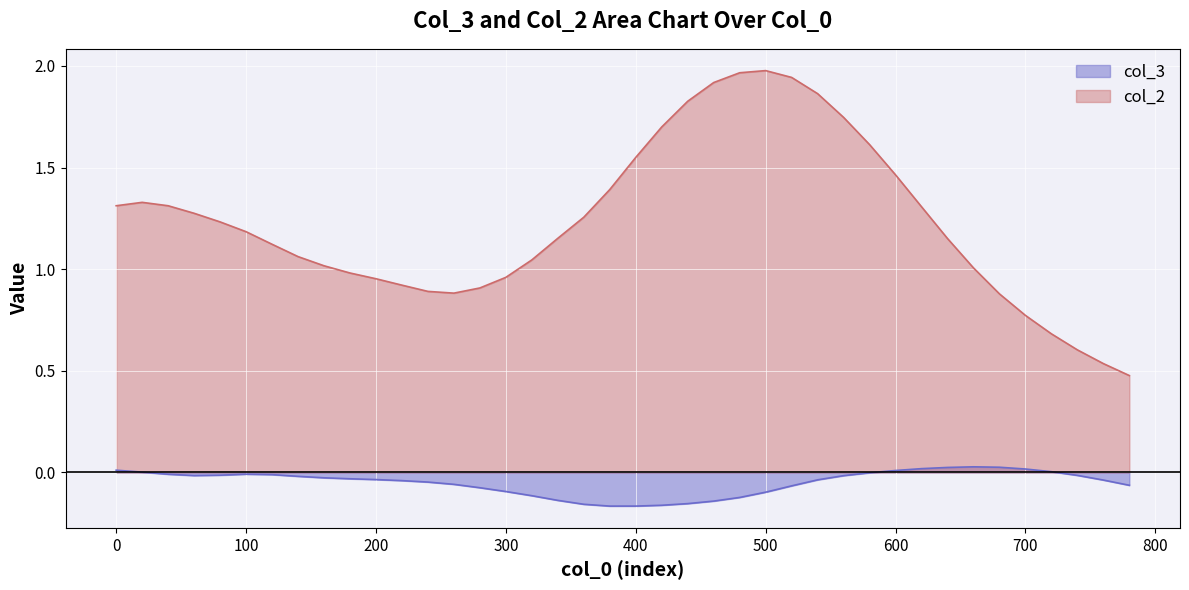

True or false: col_3 and col_2 intersect in this chart.

False